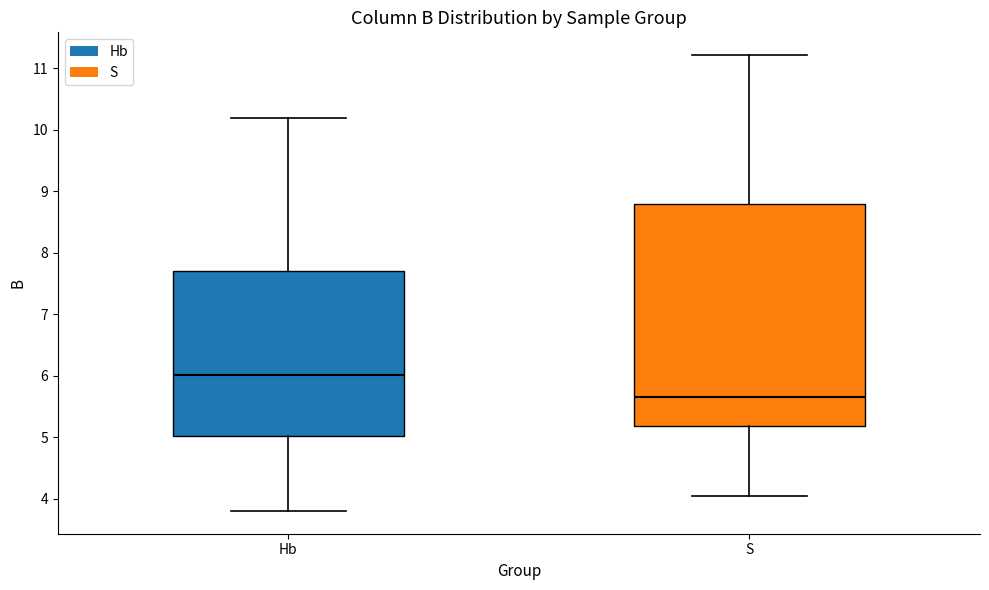

Reading left to right, read every box against the y-axis: the position of its median line, the range the box covers, and the ends of its whiskers. The values are not printed on the chart, so give them approximately, as read against the axis.

Hb: median 6.0, box 5.0 to 7.7, whiskers 3.8 to 10.2
S: median 5.7, box 5.2 to 8.8, whiskers 4.0 to 11.2